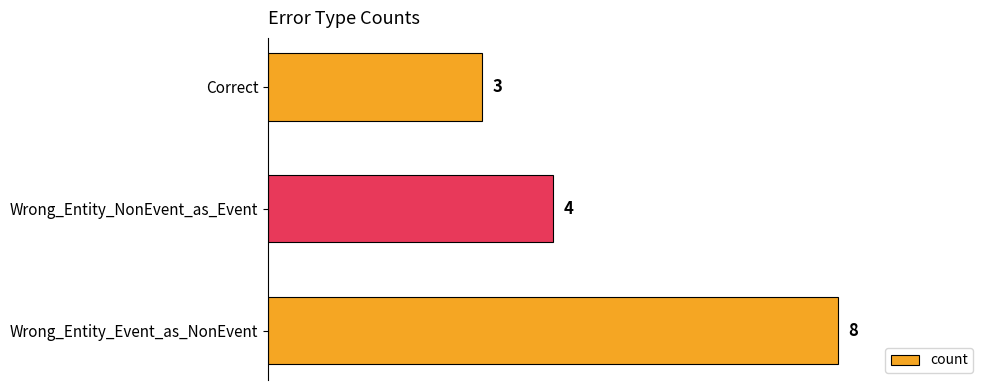

Reading bottom to top, list all the values displayed in this chart.

Wrong_Entity_Event_as_NonEvent=8	Wrong_Entity_NonEvent_as_Event=4	Correct=3